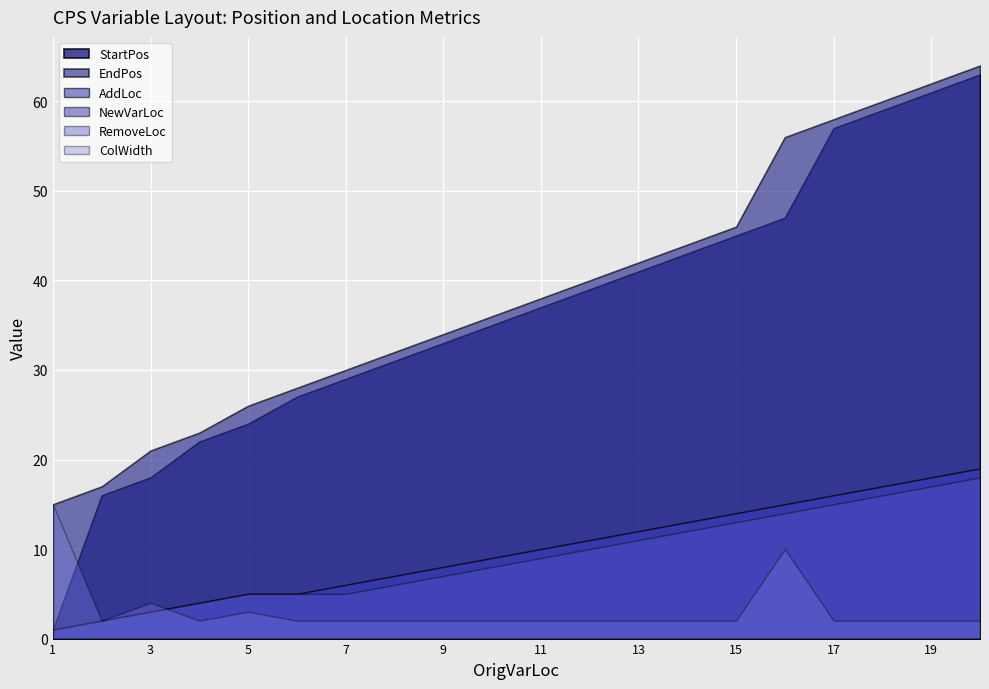

Is it true that RemoveLoc equals 3 at 11?

False